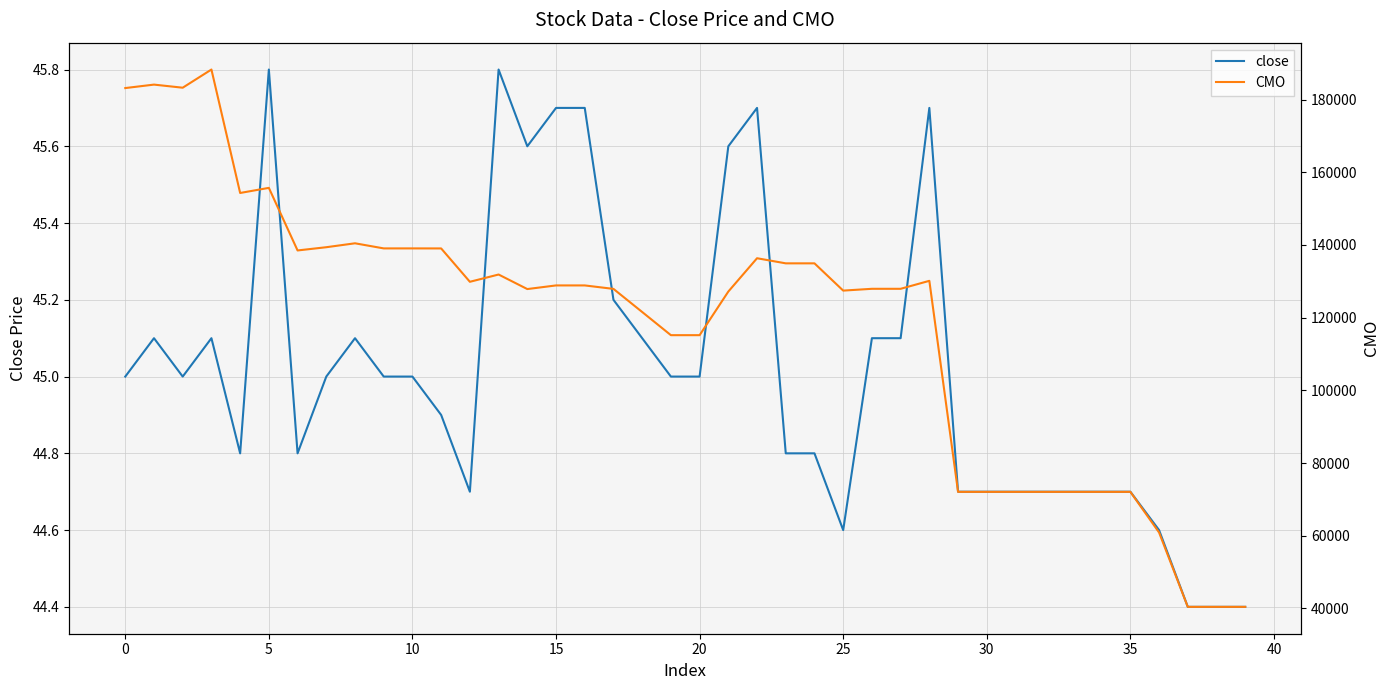

How many lines are shown in the chart?

2